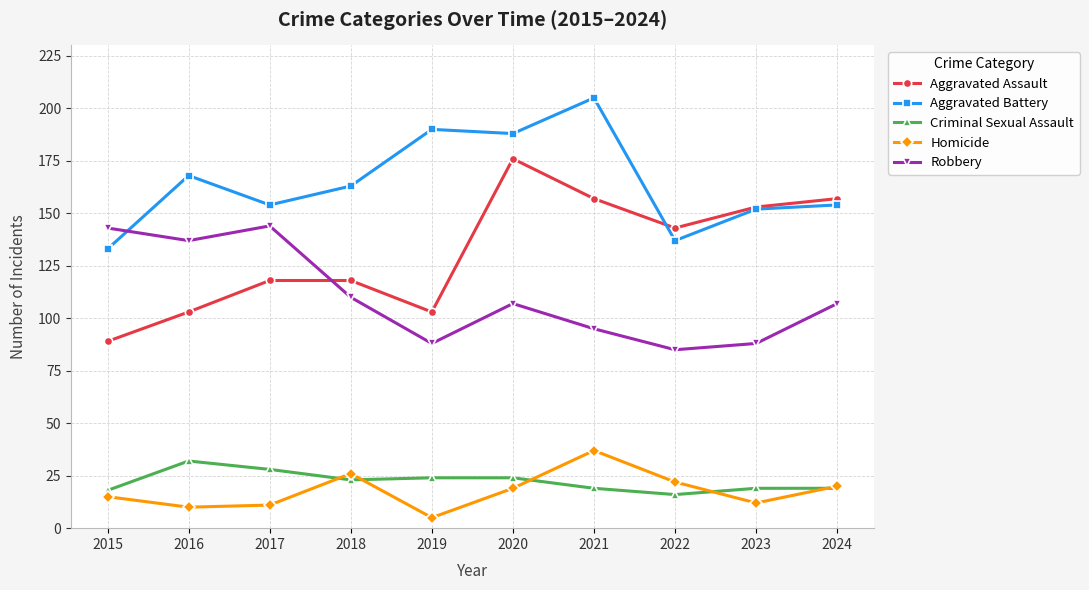

The Robbery series shows 57 at 2021. True or false?

False